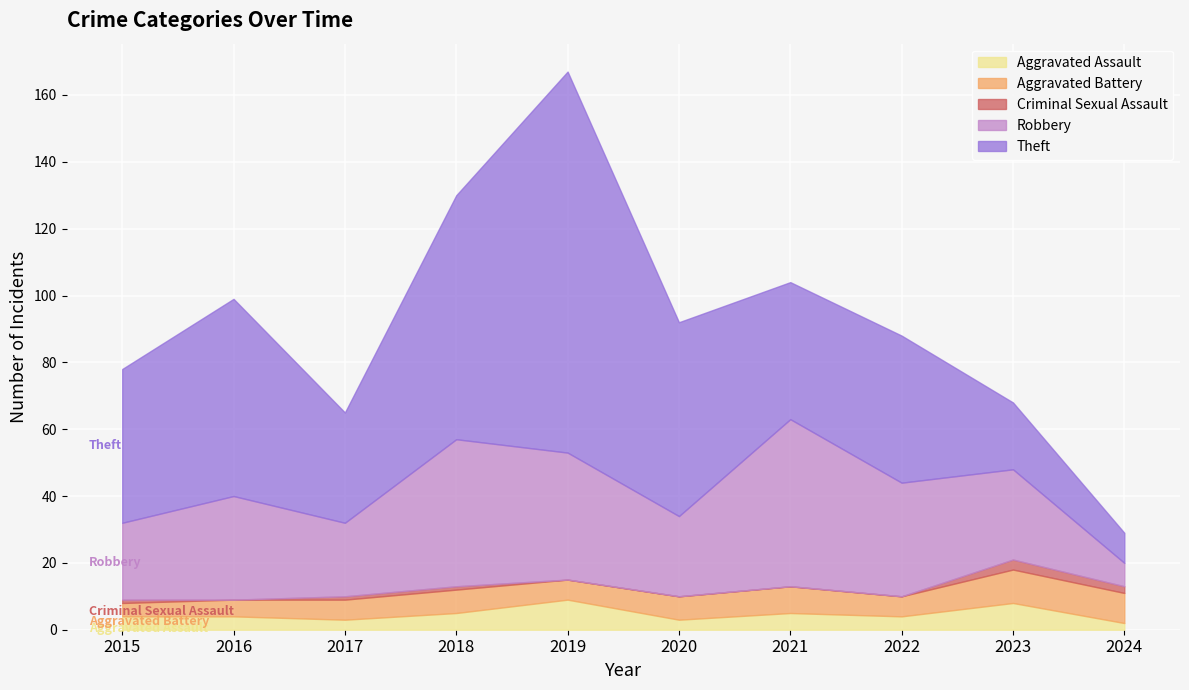

Between 2021 and 2016, which is larger?

2021